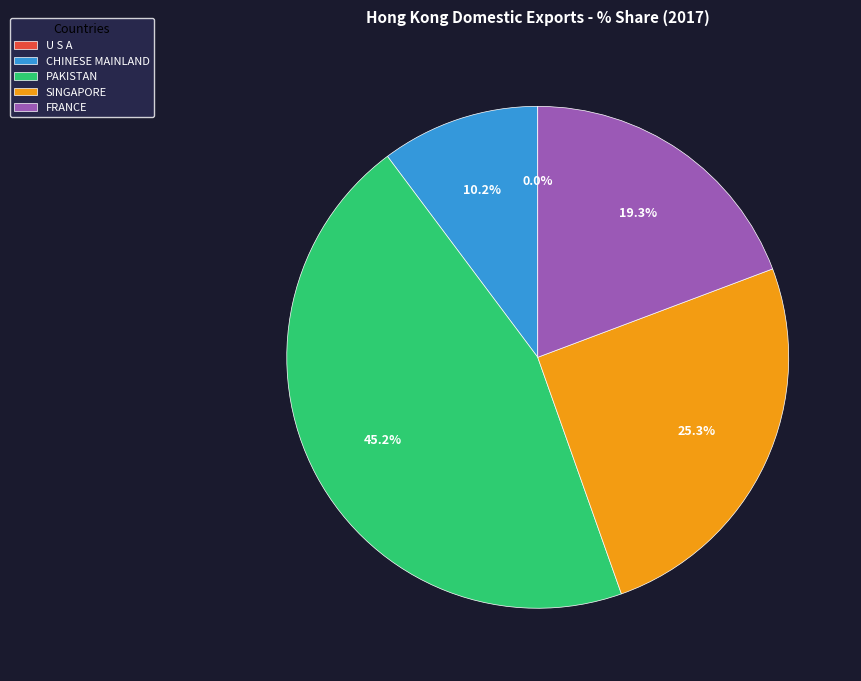

Which slice is the largest?

PAKISTAN